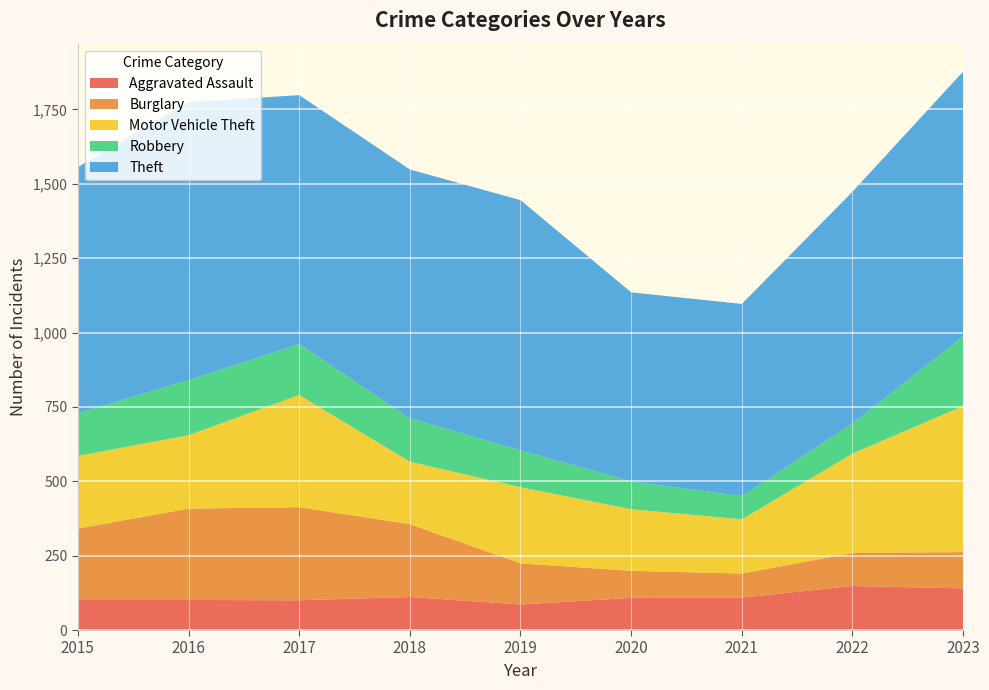

Reading left to right, transcribe all the data shown in this chart.

Aggravated Assault: 2015=101	2016=101	2017=100	2018=111	2019=86	2020=108	2021=109	2022=148	2023=140
Burglary: 2015=240	2016=307	2017=313	2018=245	2019=138	2020=91	2021=81	2022=111	2023=122
Motor Vehicle Theft: 2015=244	2016=247	2017=377	2018=210	2019=256	2020=207	2021=182	2022=334	2023=491
Robbery: 2015=144	2016=185	2017=171	2018=146	2019=124	2020=94	2021=78	2022=101	2023=234
Theft: 2015=827	2016=934	2017=837	2018=836	2019=841	2020=635	2021=646	2022=779	2023=890